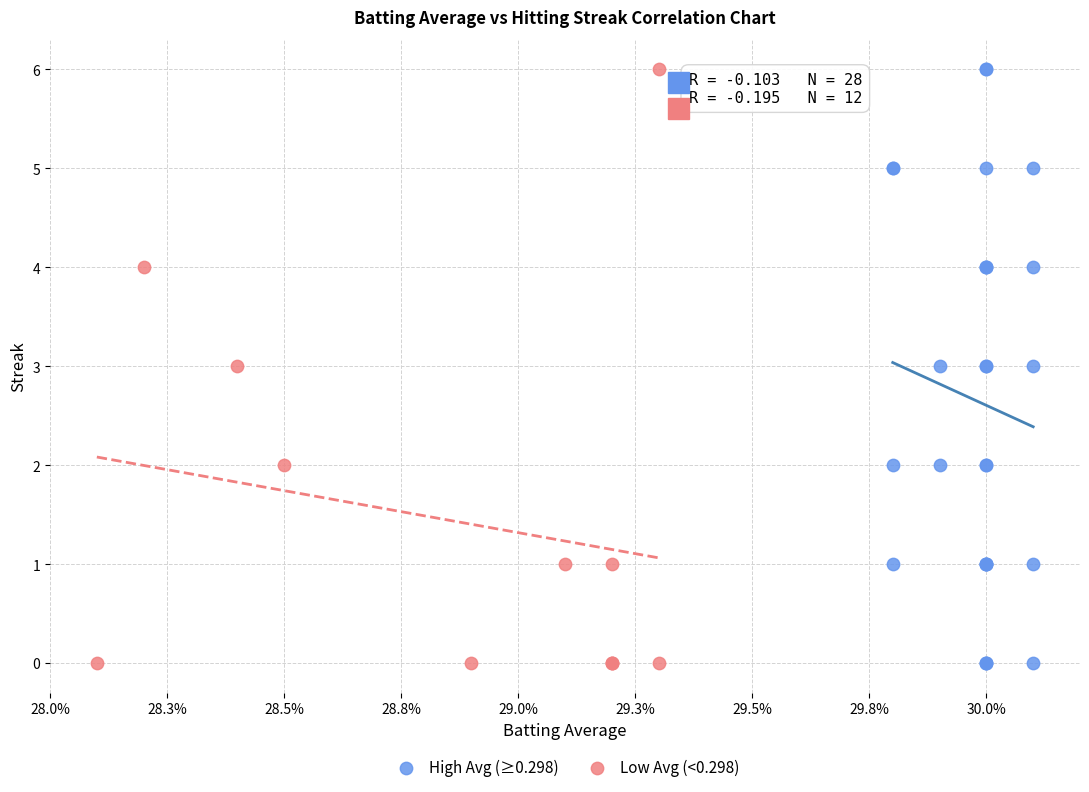

What are all the series names shown in the legend?

High Avg (≥0.298), Low Avg (<0.298)